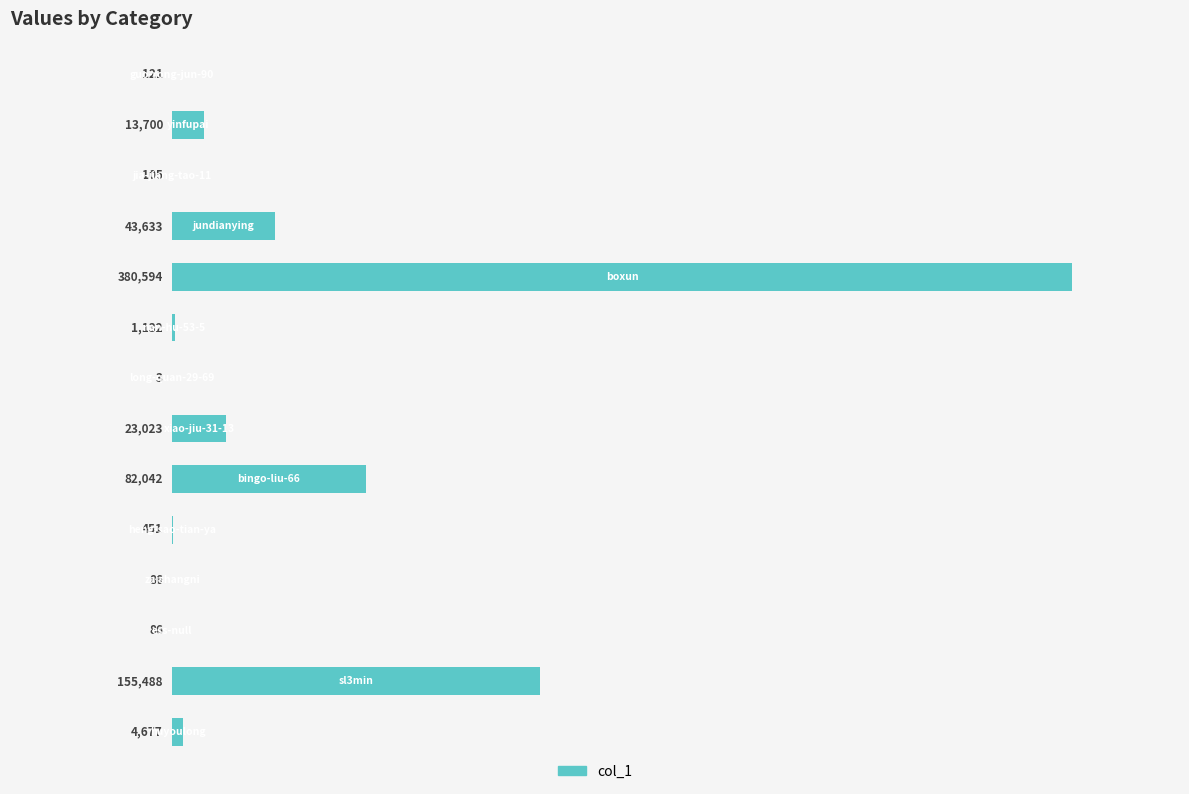

What is the maximum value shown in the chart?

380594